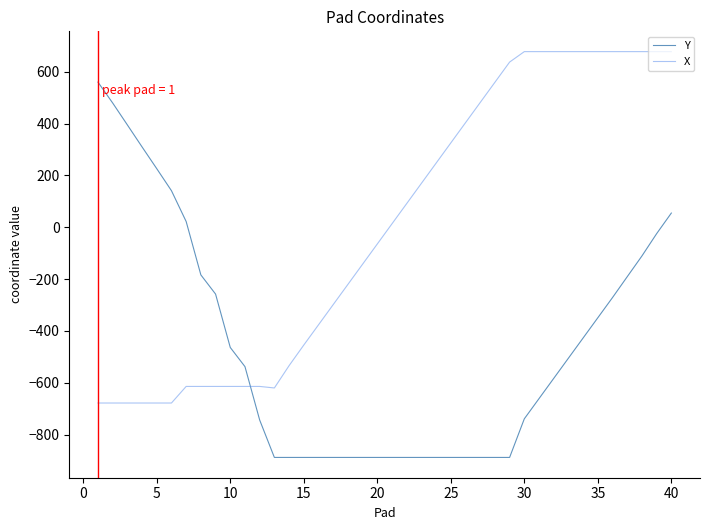

What is the minimum value shown in the chart?

-888.0